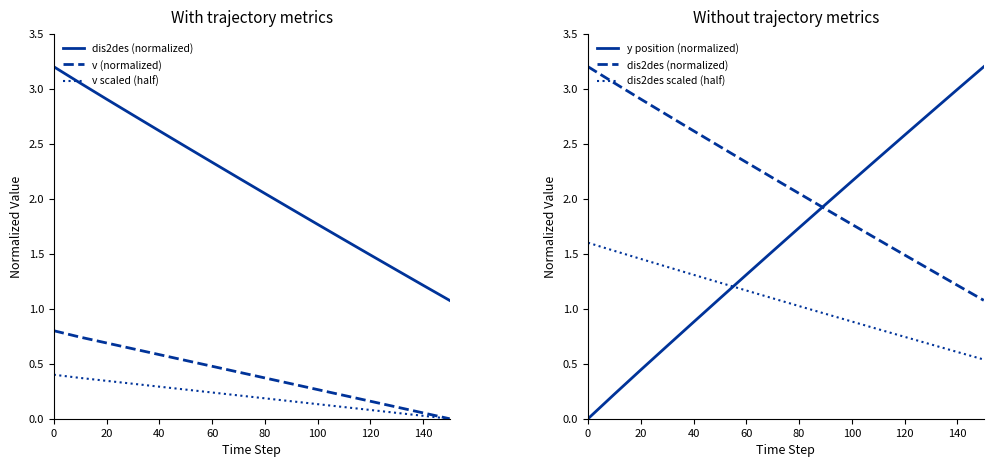

Between 14 and 40, which is larger?

40